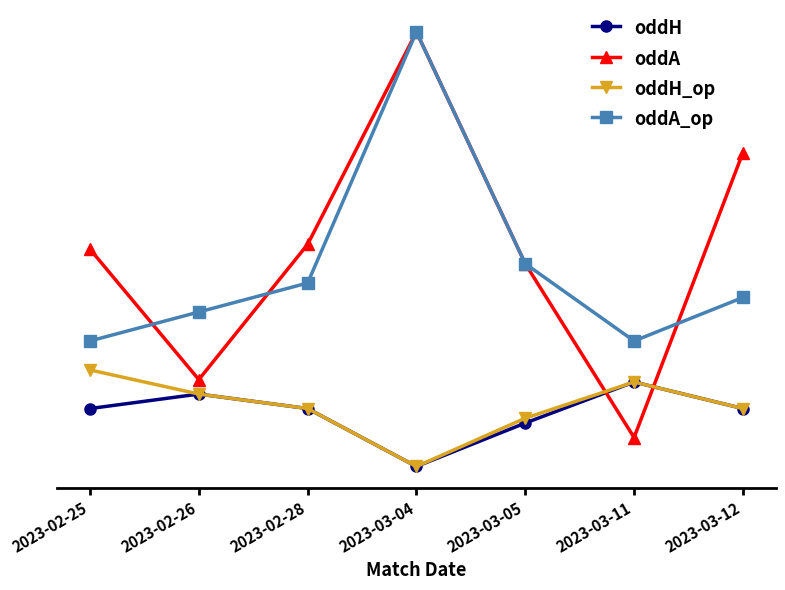

How many interior local valleys does the oddA series have?

2